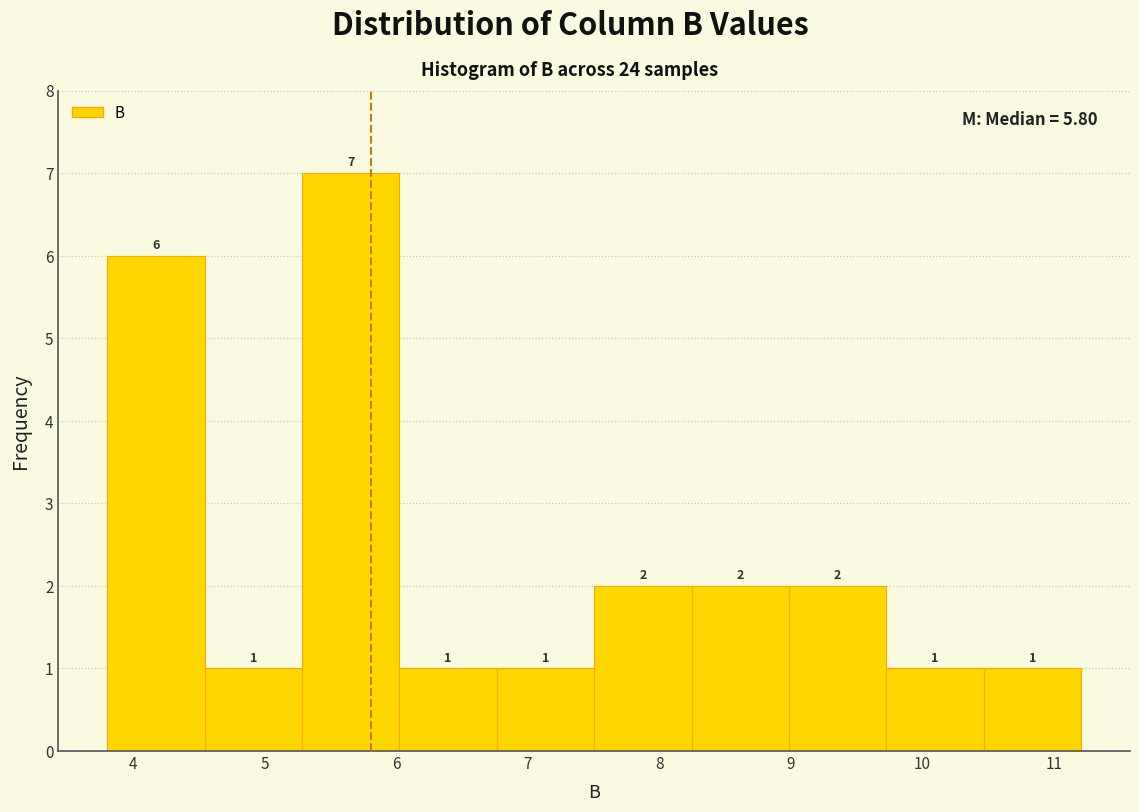

Reading left to right, transcribe this chart: for each bar, give the range it covers on the x-axis and its height. The bar edges are not printed on the chart, so give them approximately, as read against the axis.

3.8 to 4.5: 6
4.5 to 5.3: 1
5.3 to 6.0: 7
6.0 to 6.8: 1
6.8 to 7.5: 1
7.5 to 8.2: 2
8.2 to 9.0: 2
9.0 to 9.7: 2
9.7 to 10.5: 1
10.5 to 11.2: 1